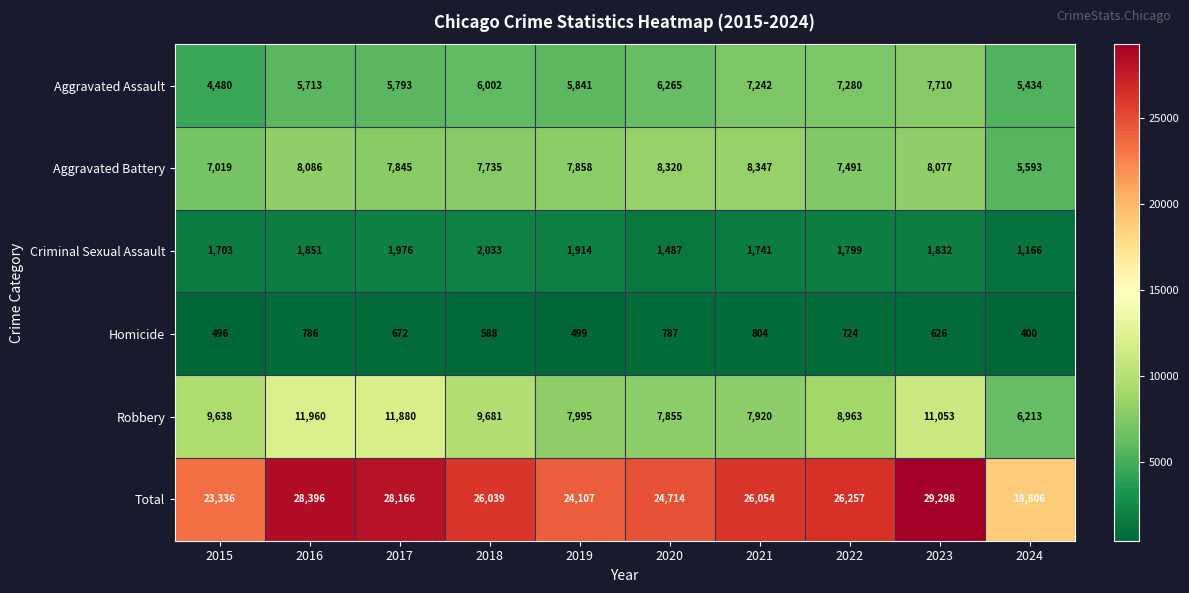

What is the lowest value of the Aggravated Assault series?

4480